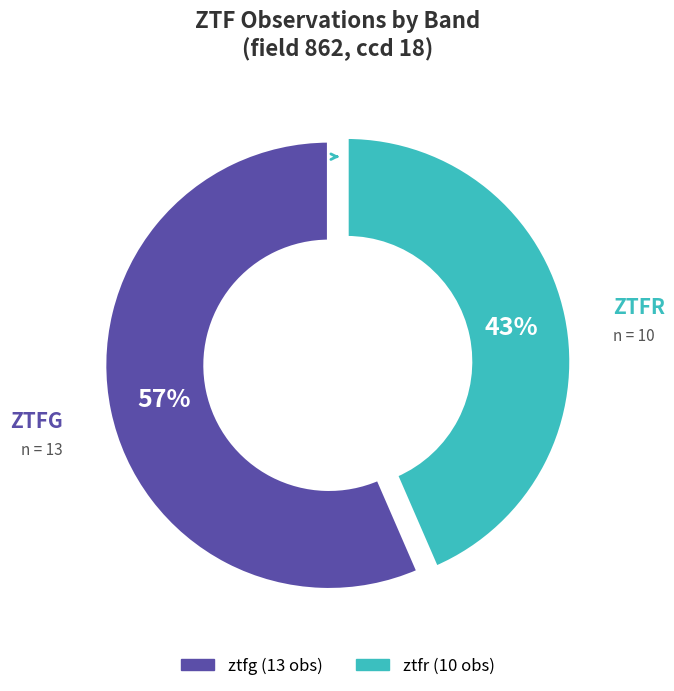

To the nearest percent, what is the combined percentage of ztfr and ztfg?

100%